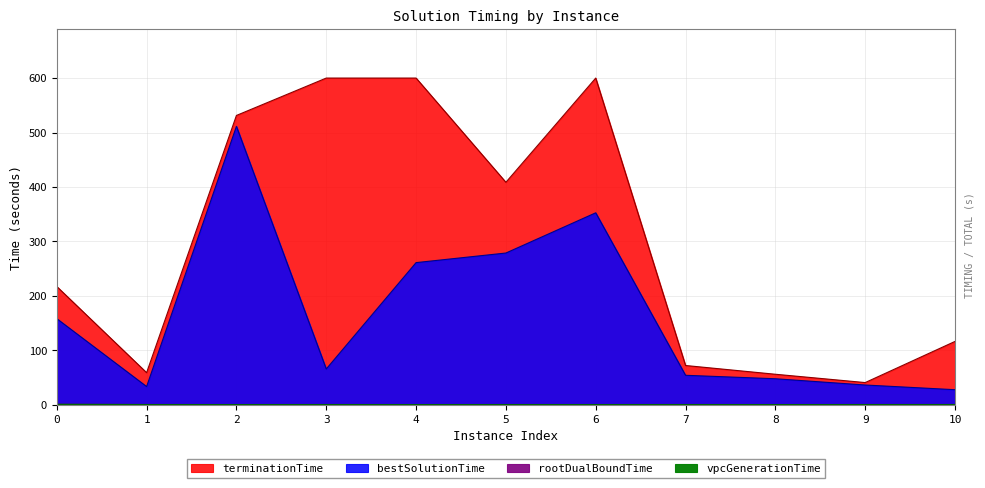

What is the greatest value displayed?

600.1